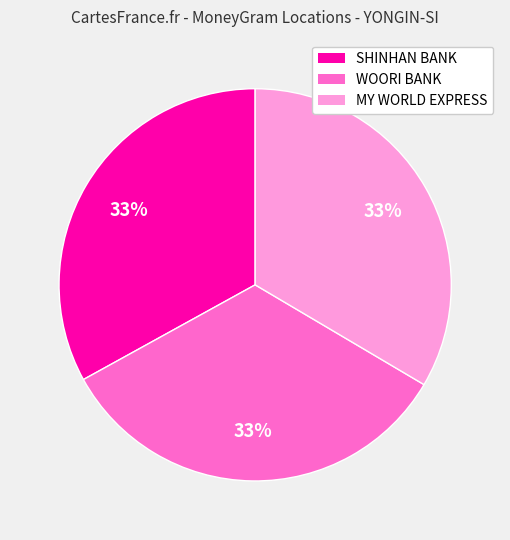

To the nearest percent, what percentage of the pie is WOORI BANK?

33%